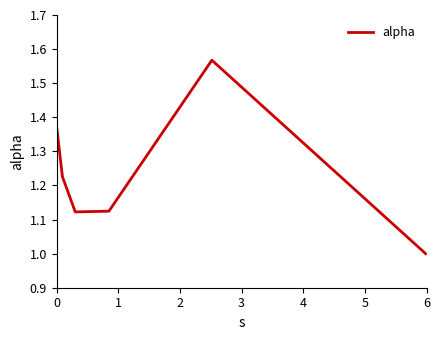

What is the sum of all values?

7.4